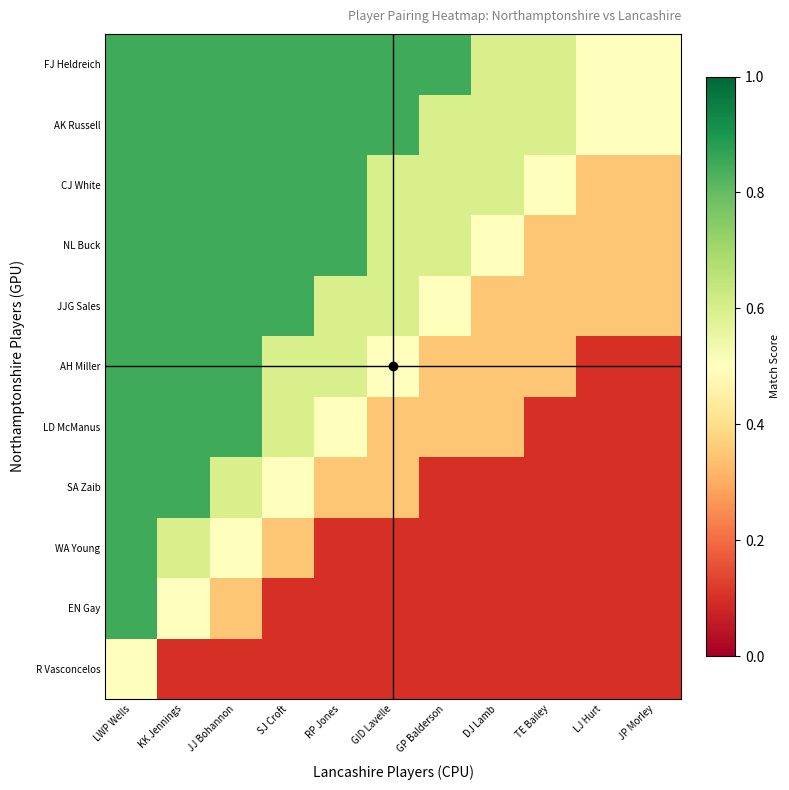

What is the total value across all series at JP Morley?

2.6